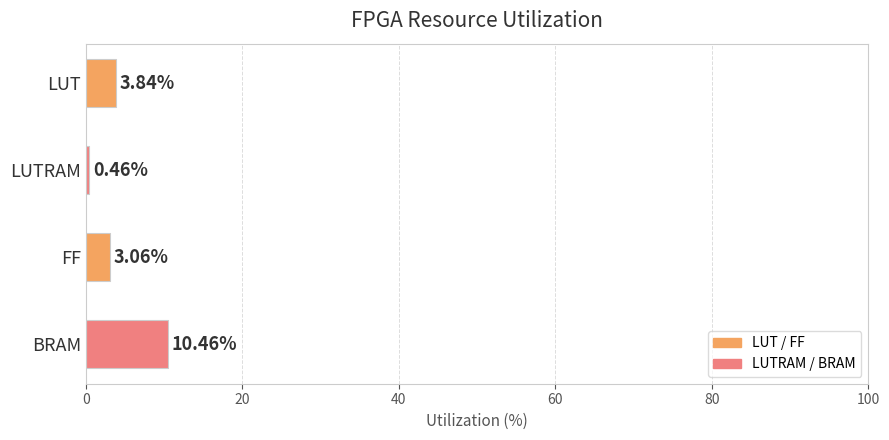

What is the greatest value displayed?

10.5